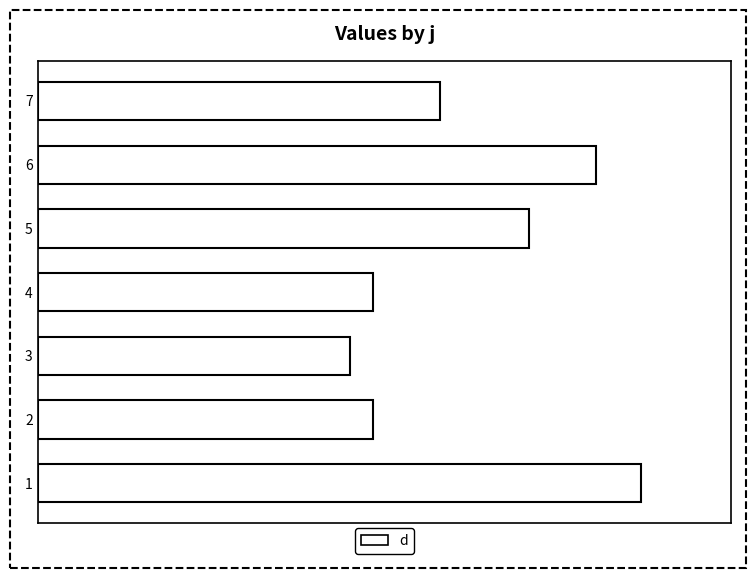

Are the bars horizontal?

Yes